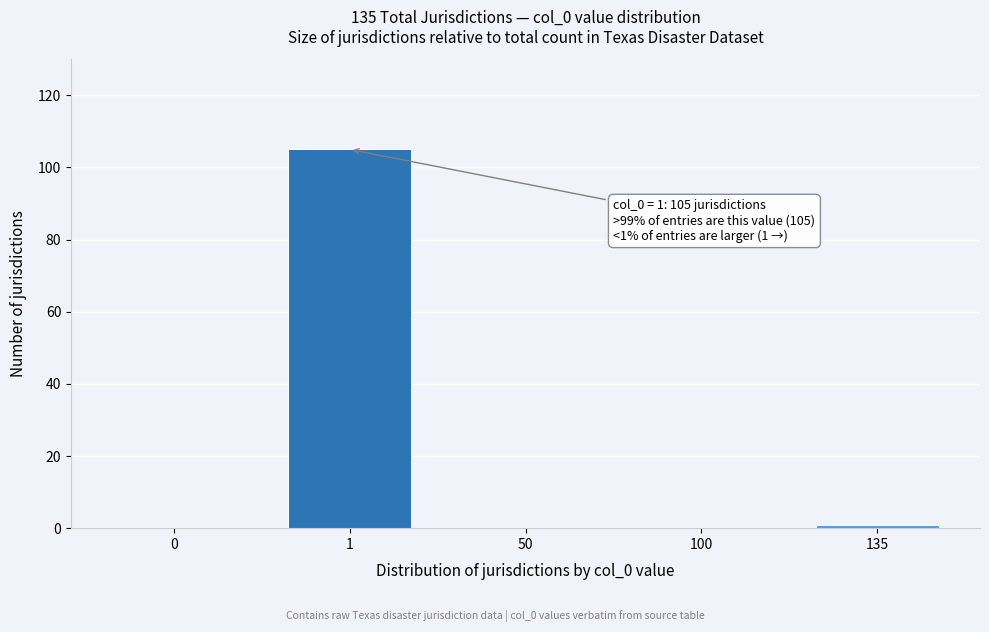

Reading right to left, transcribe all the data shown in this chart.

135=1	100=0	50=0	1=105	0=0